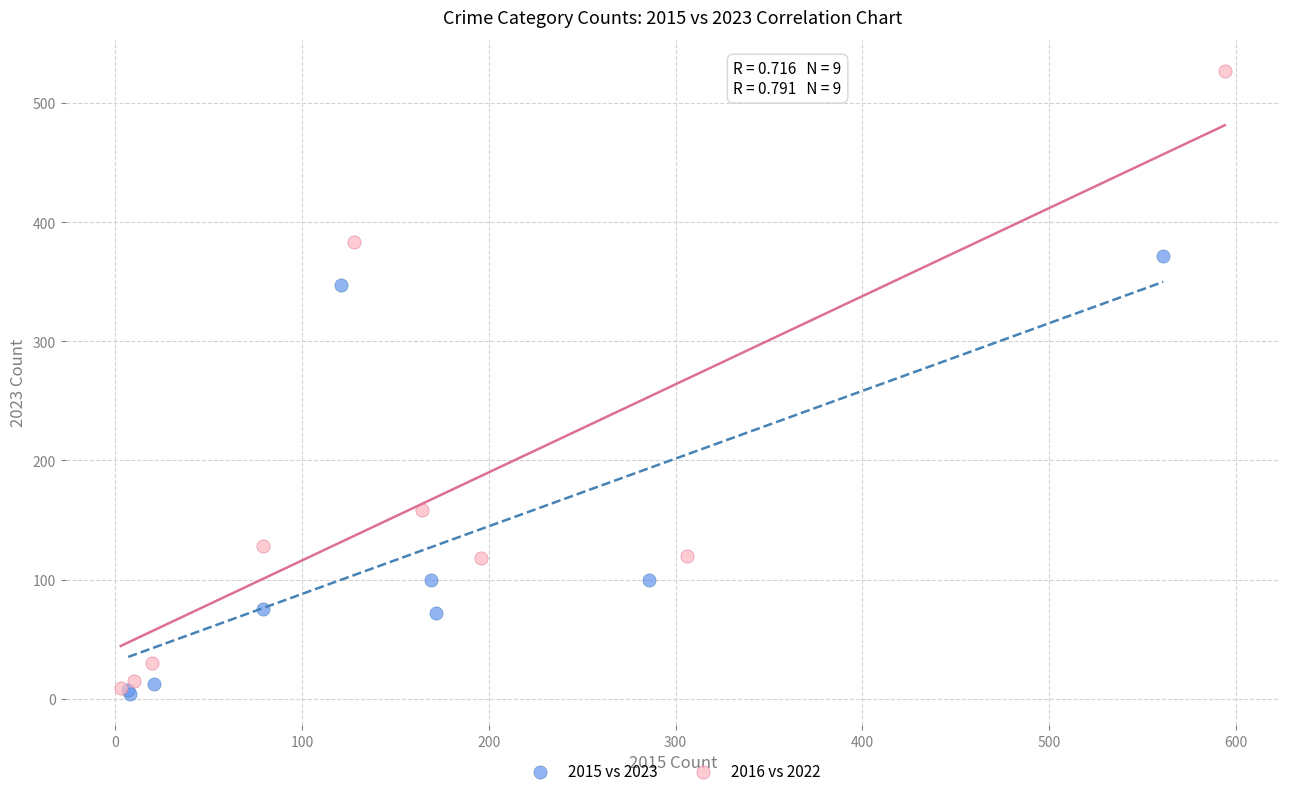

Which series reaches the maximum Y coordinate?

2016 vs 2022